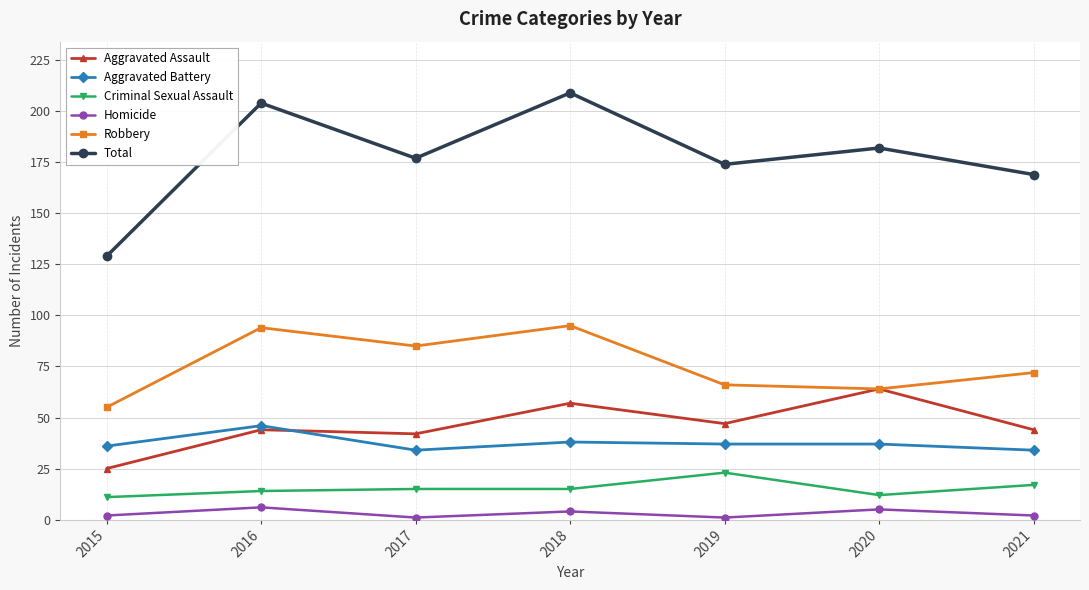

True or false: Homicide and Robbery intersect in this chart.

False